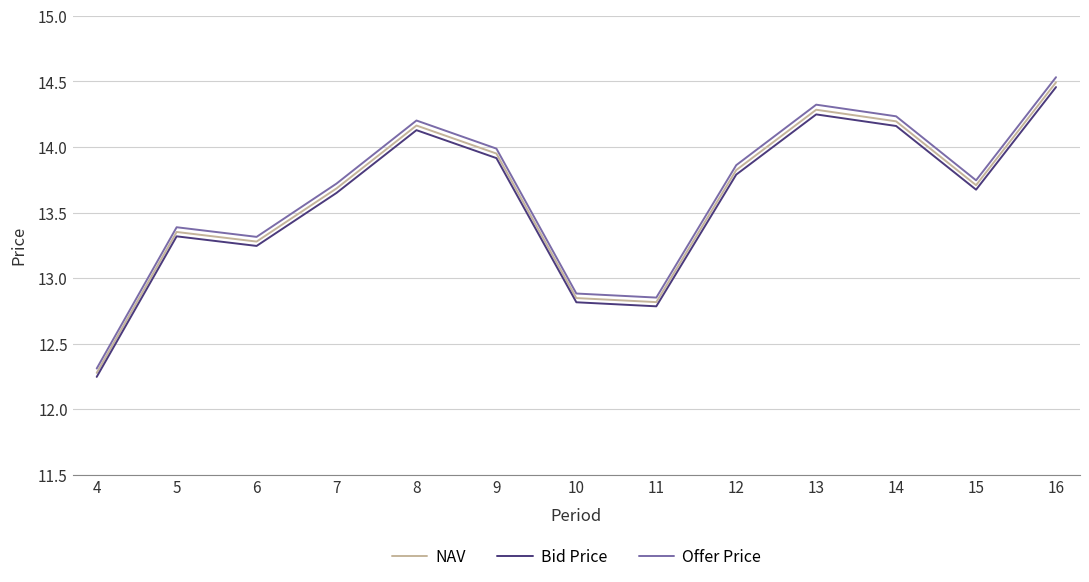

Where is the first local minimum for NAV?

6